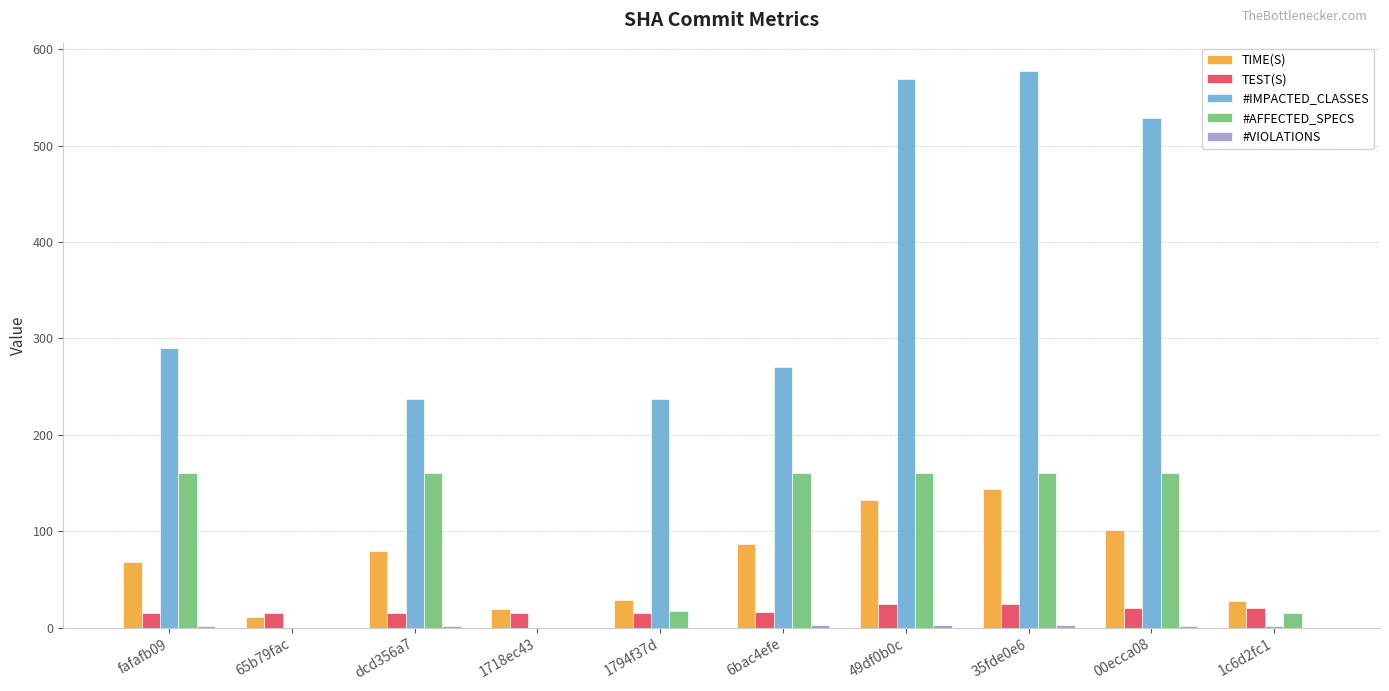

Which series has the widest spread of values?

#IMPACTED_CLASSES